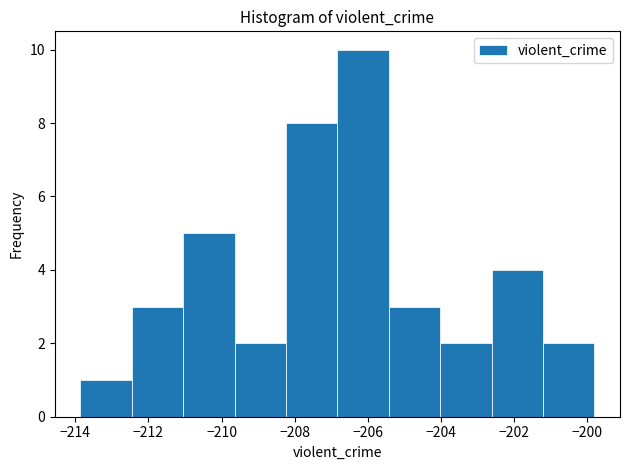

Reading left to right, transcribe this chart: for each bar, give the range it covers on the x-axis and its height. Neither the bar edges nor the heights are printed on the chart, so give them approximately, as read against the axes.

-213.8 to -212.4: 1
-212.4 to -211.0: 3
-211.0 to -209.6: 5
-209.6 to -208.2: 2
-208.2 to -206.8: 8
-206.8 to -205.4: 10
-205.4 to -204.0: 3
-204.0 to -202.6: 2
-202.6 to -201.2: 4
-201.2 to -199.8: 2